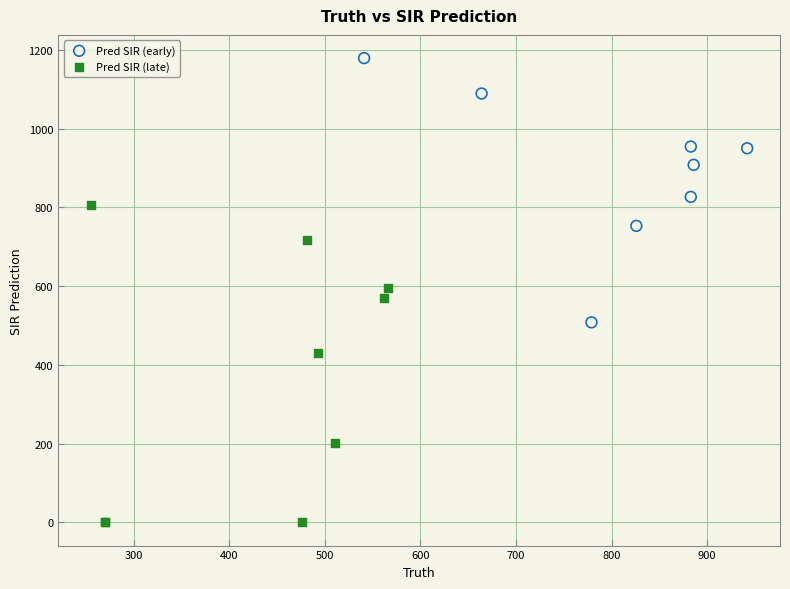

Which series contains the lowest Y value?

Pred SIR (late)